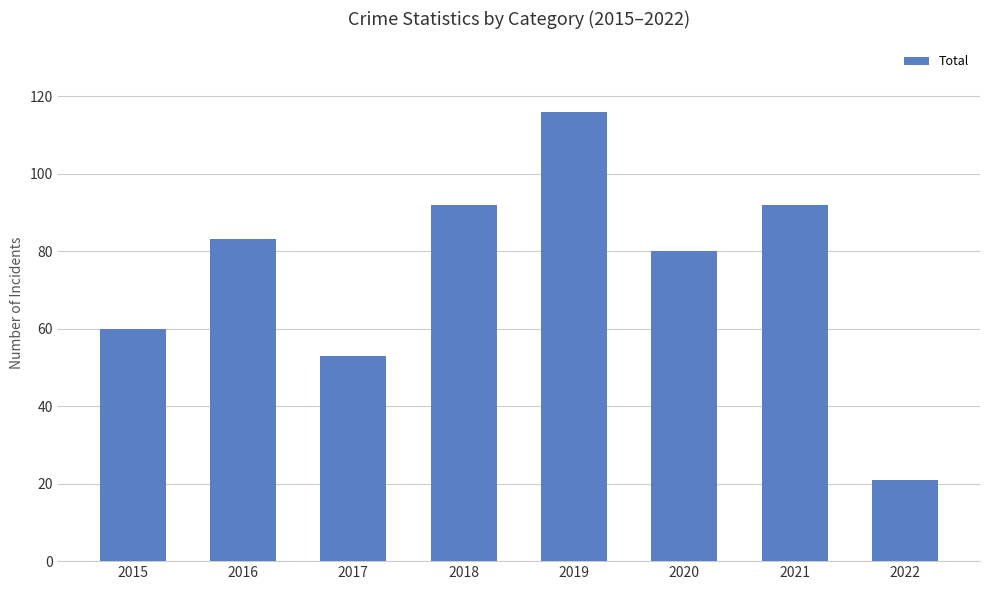

What is the value of the 2nd bar from the left?

83